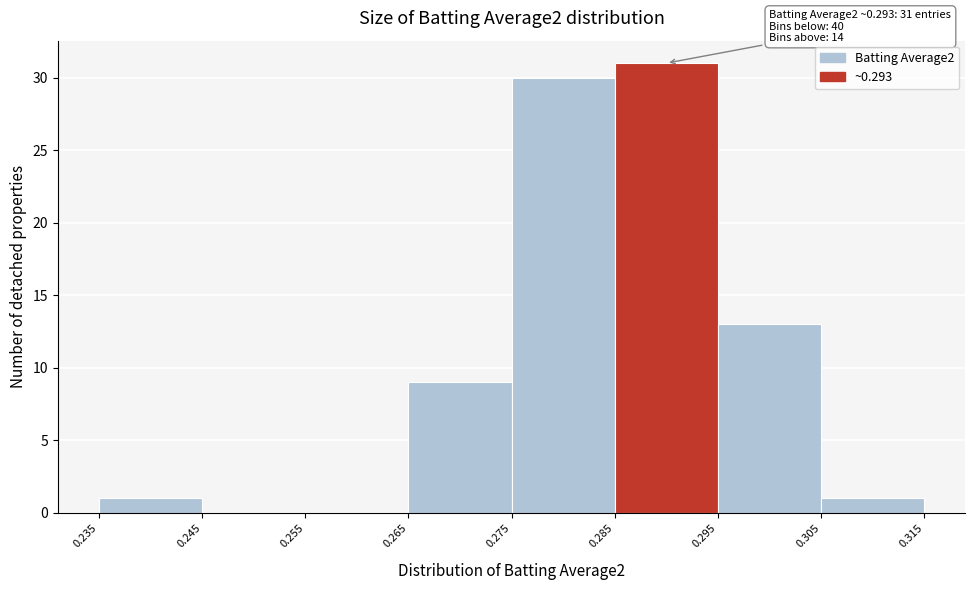

Over which range of the x-axis is the bar tallest?

0.285 to 0.295